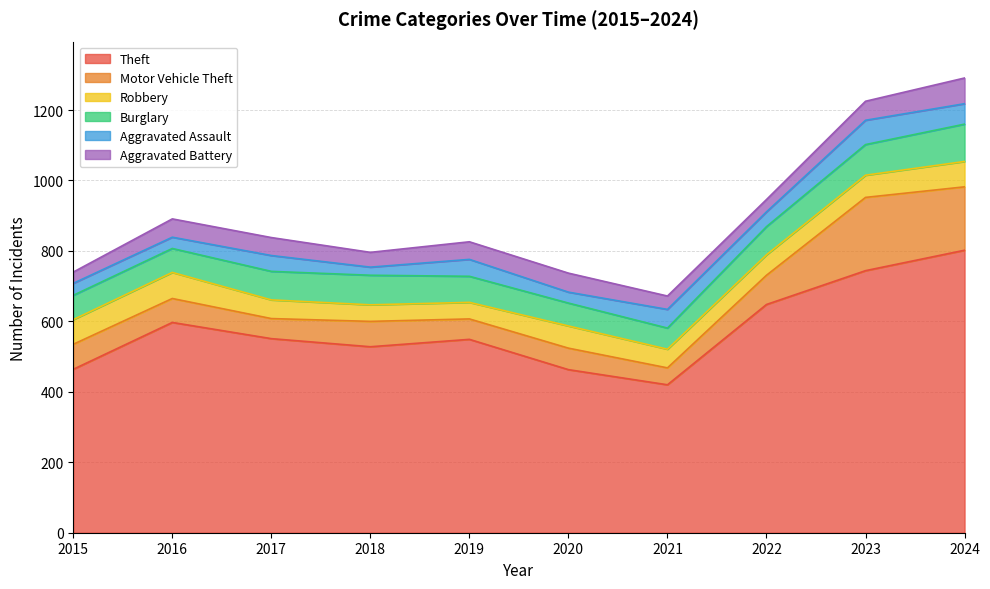

How many values in the Motor Vehicle Theft series exceed 71?

4